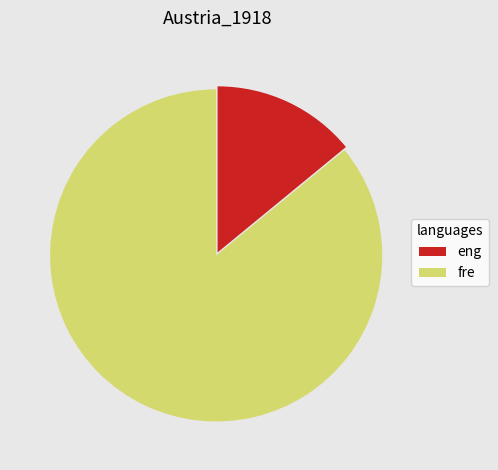

Does eng account for over 50% of the chart?

No